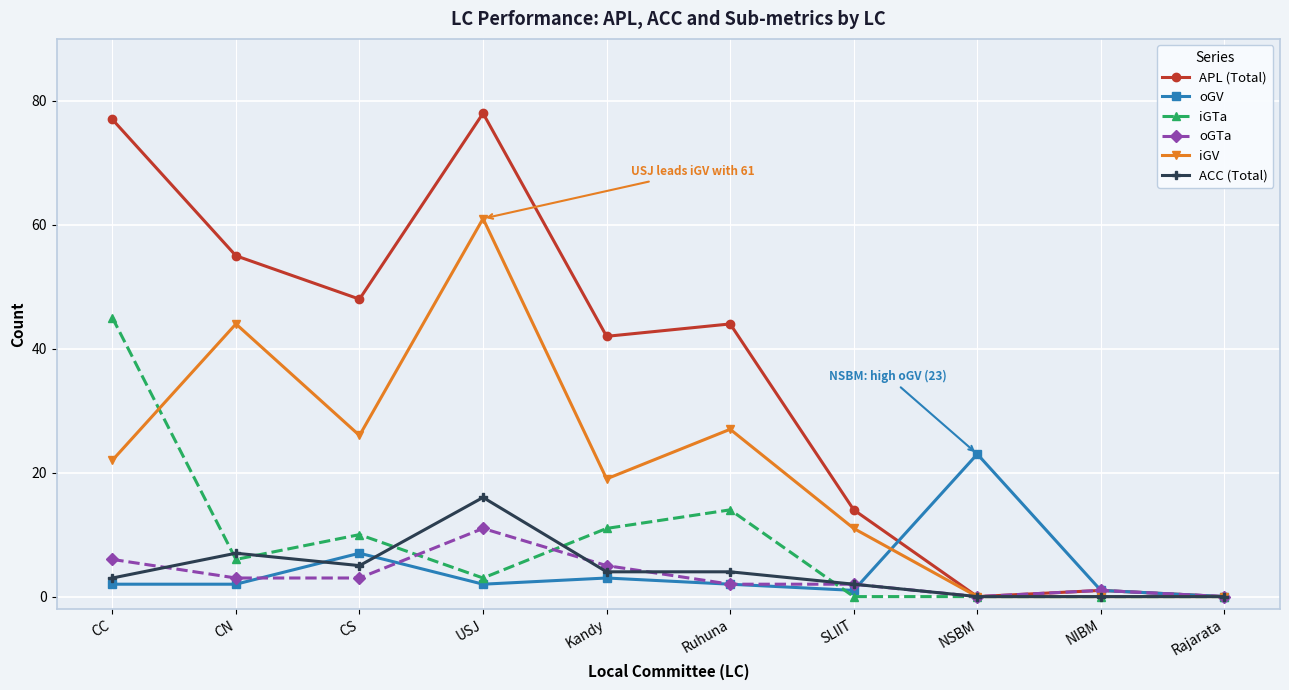

What position from the right is Rajarata?

1